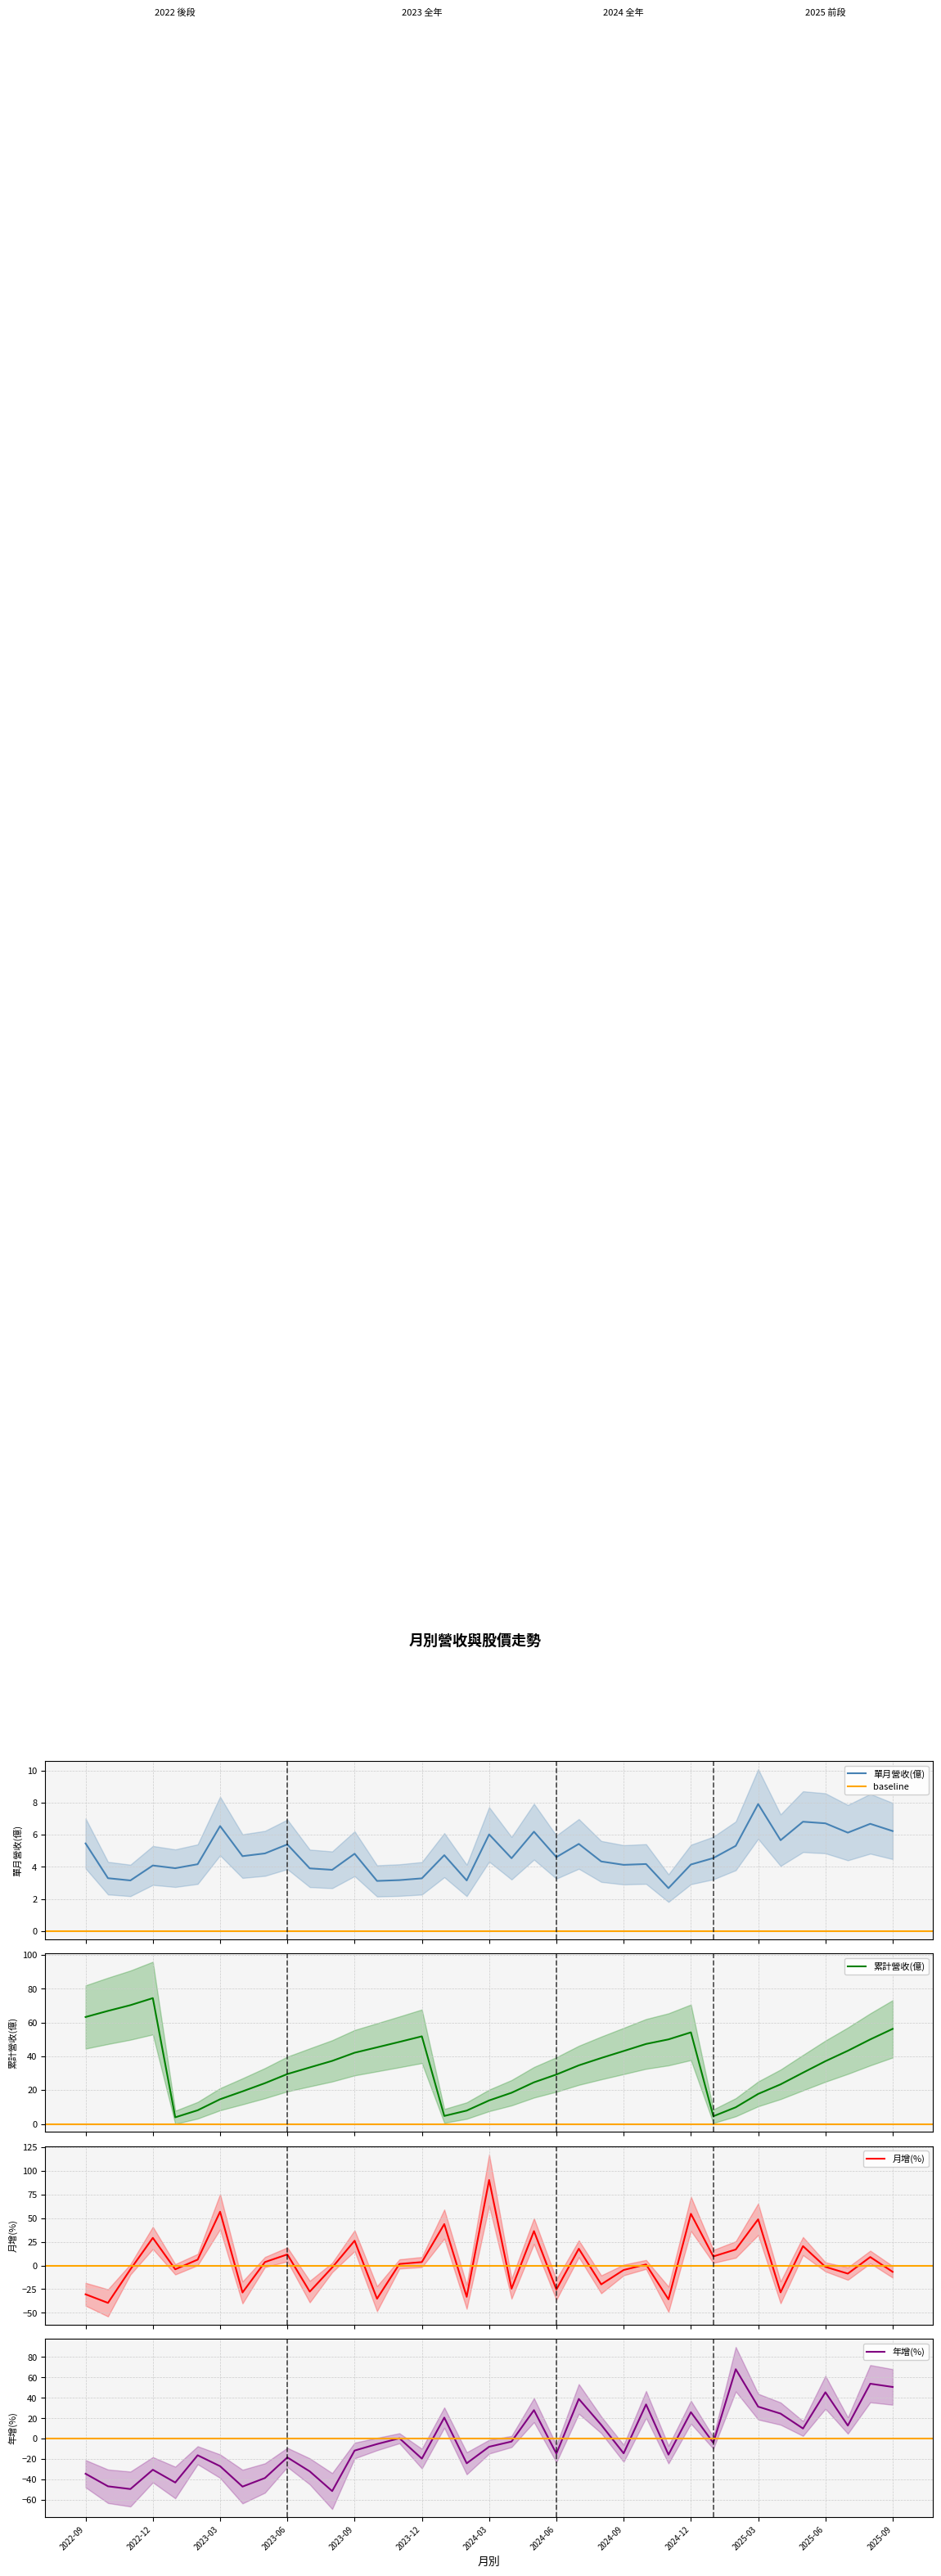

What is the smallest value displayed?

-51.3